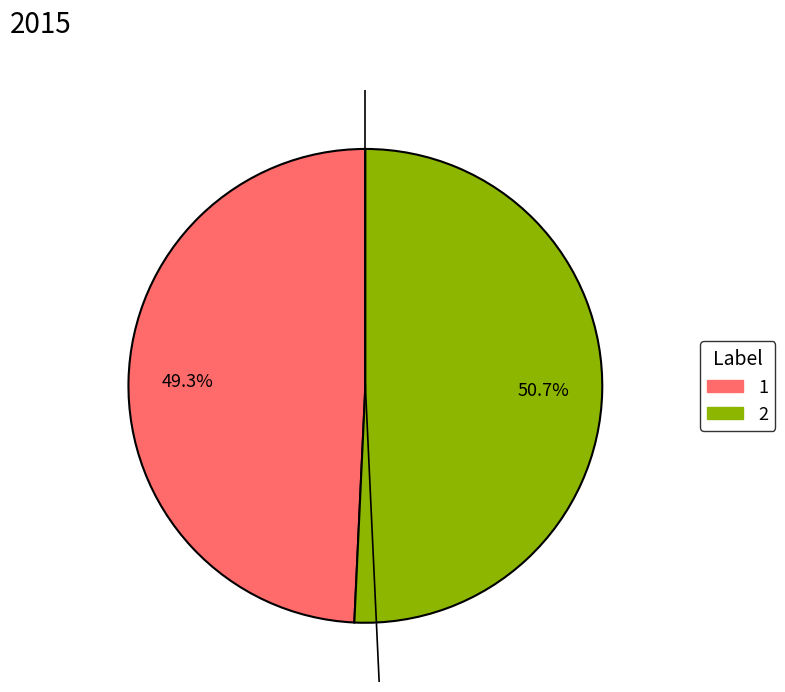

What percentage is NOT represented by 1?

50.7%